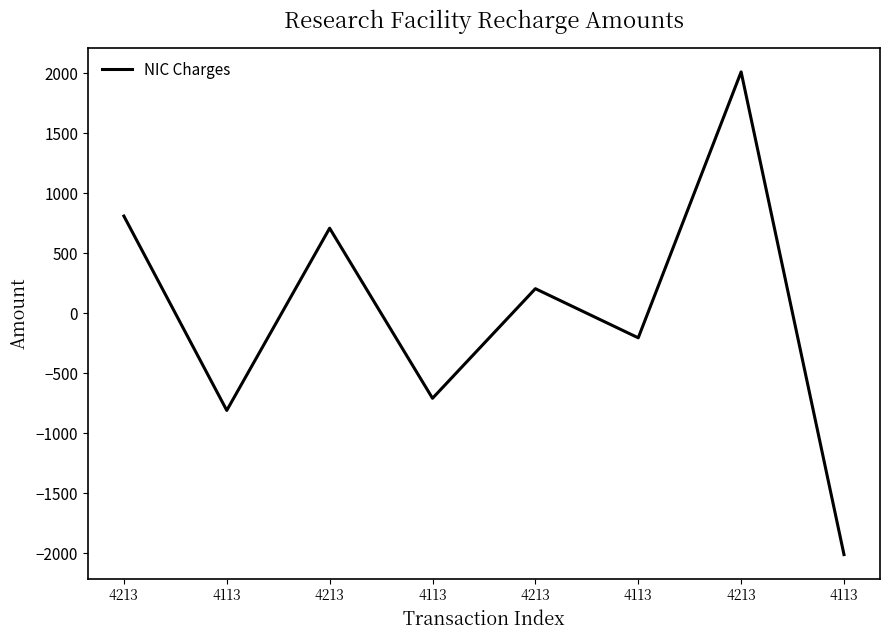

List the labels in order of value, largest first.

4213, 4213, 4213, 4213, 4113, 4113, 4113, 4113